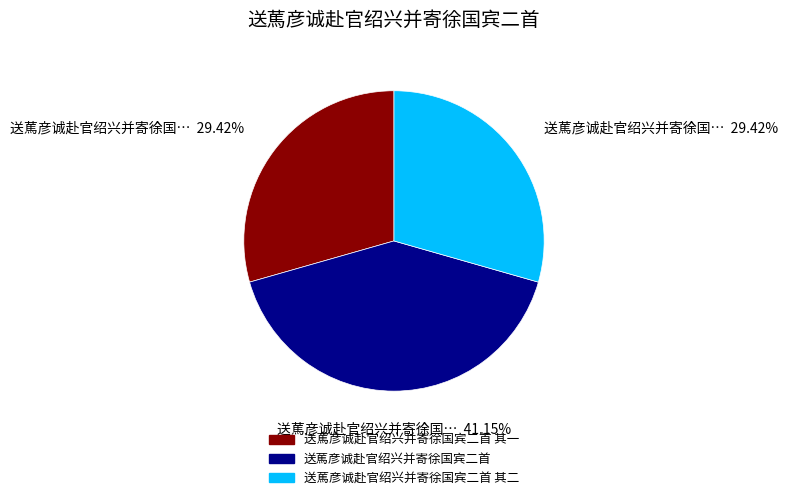

Which has a higher value, 送䔍彦诚赴官绍兴并寄徐国宾二首 其二 or 送䔍彦诚赴官绍兴并寄徐国宾二首?

送䔍彦诚赴官绍兴并寄徐国宾二首